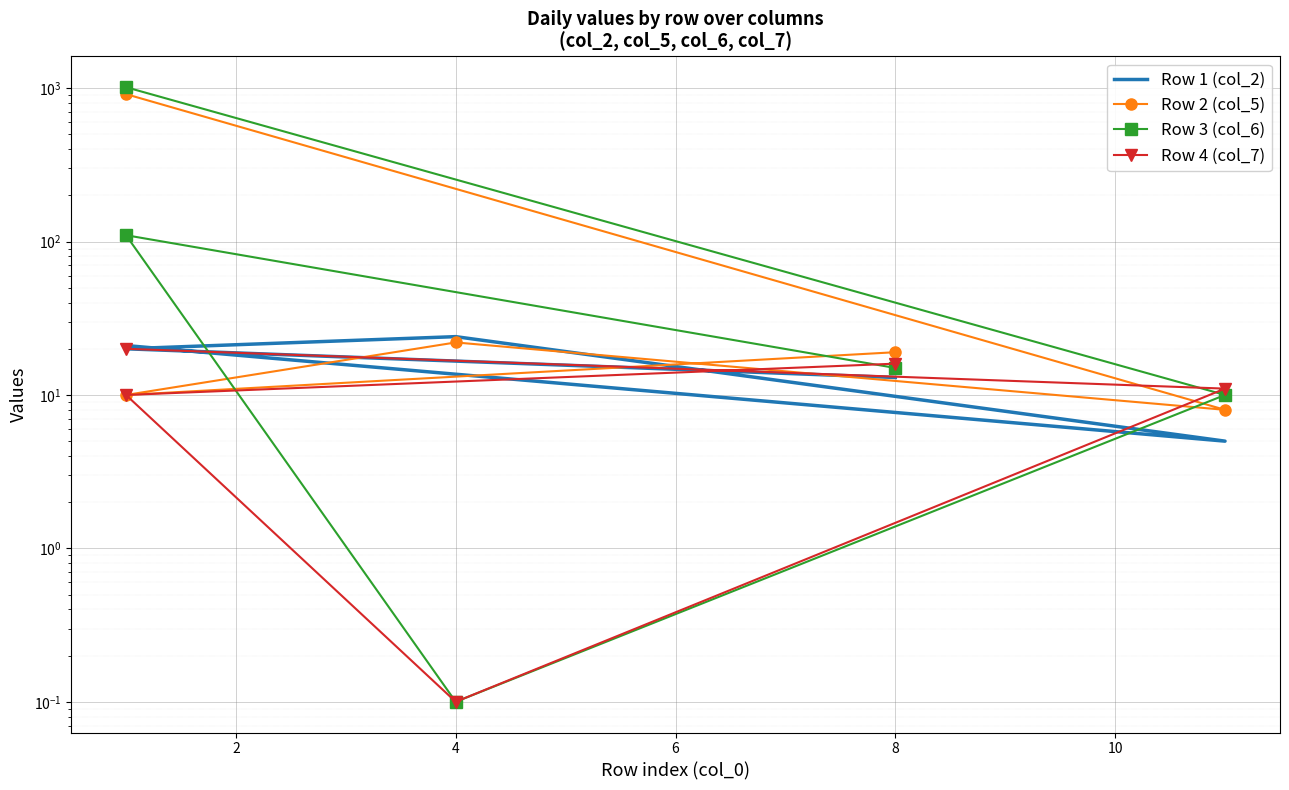

What is the value of the Row 2 (col_5) point at the 5th from the left?

19.0